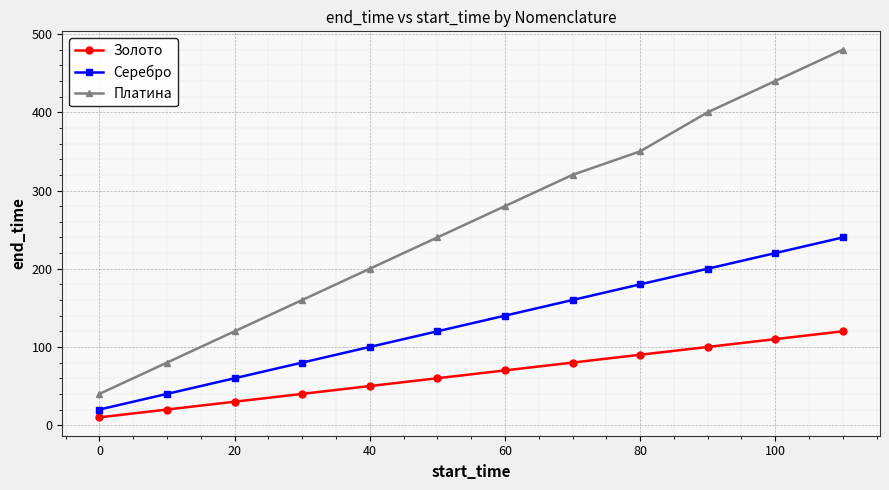

True or false: Серебро and Золото intersect in this chart.

False